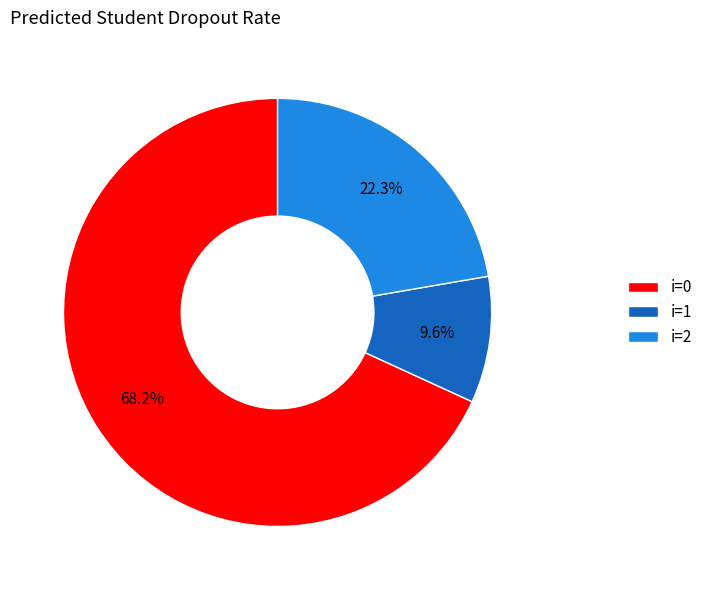

What is the ratio of the value at i=0 to the value at i=1?

7.1